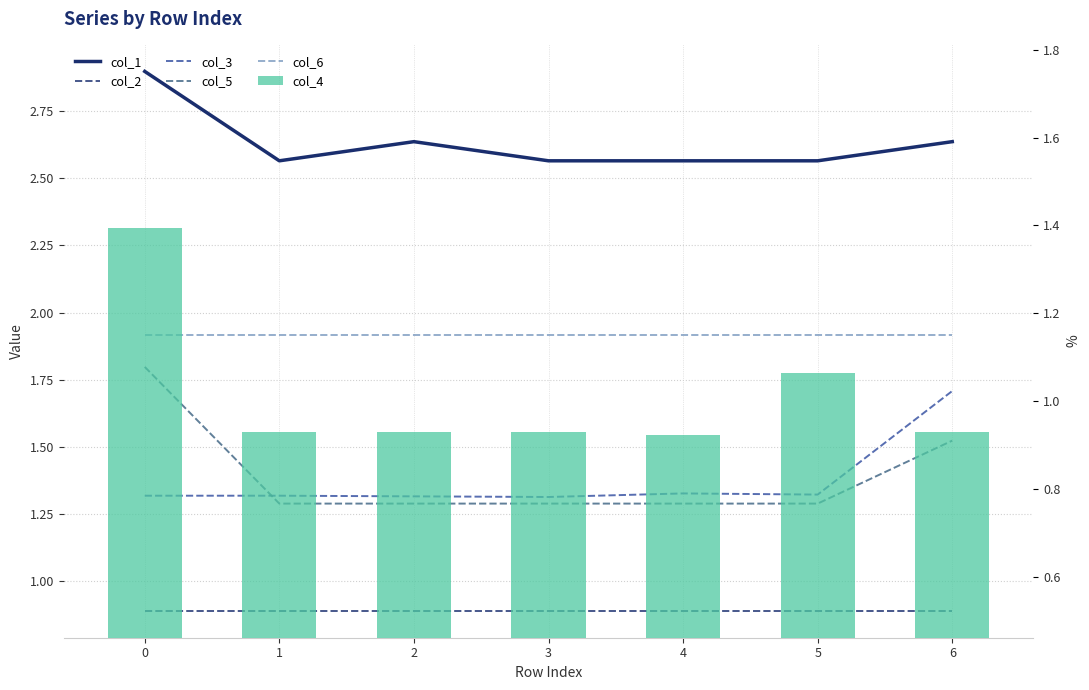

Rank the series by their maximum value, from highest to lowest.

col_1, col_6, col_5, col_3, col_4, col_2